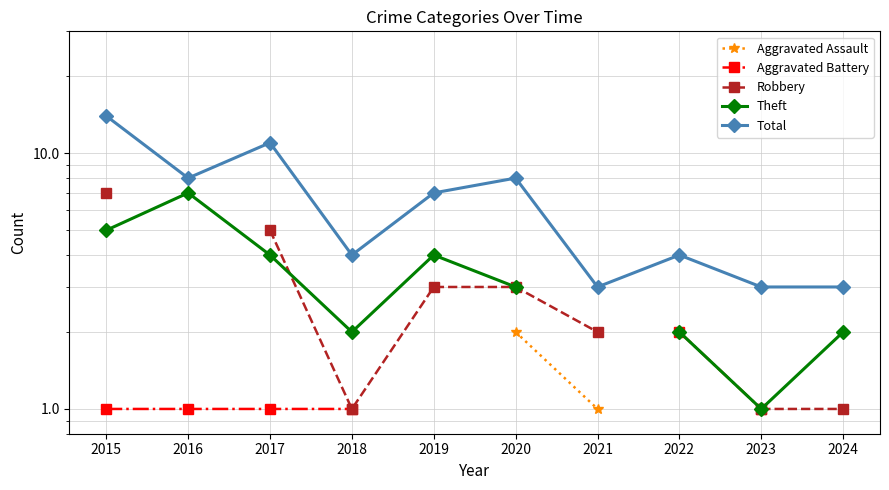

The value of Total at 2023 is 5.0. True or false?

False